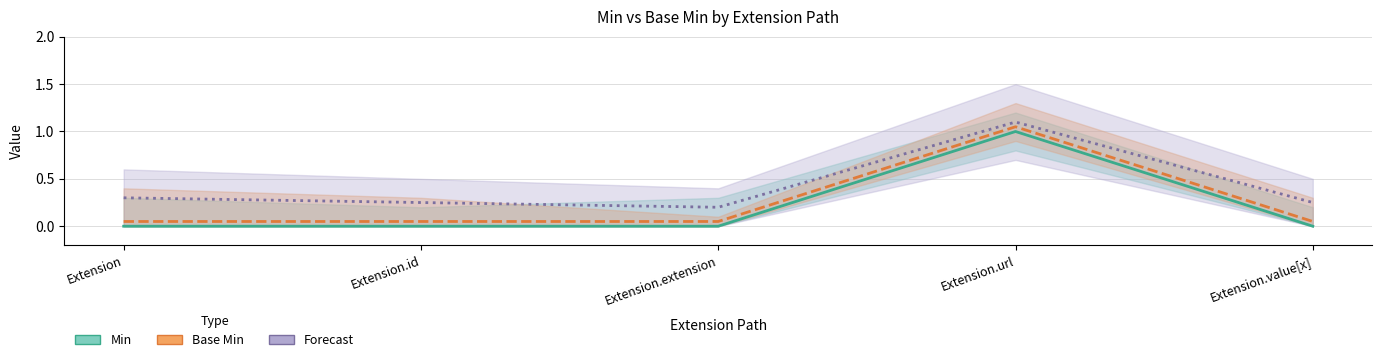

True or false: Base Min and Forecast cross at least once.

False